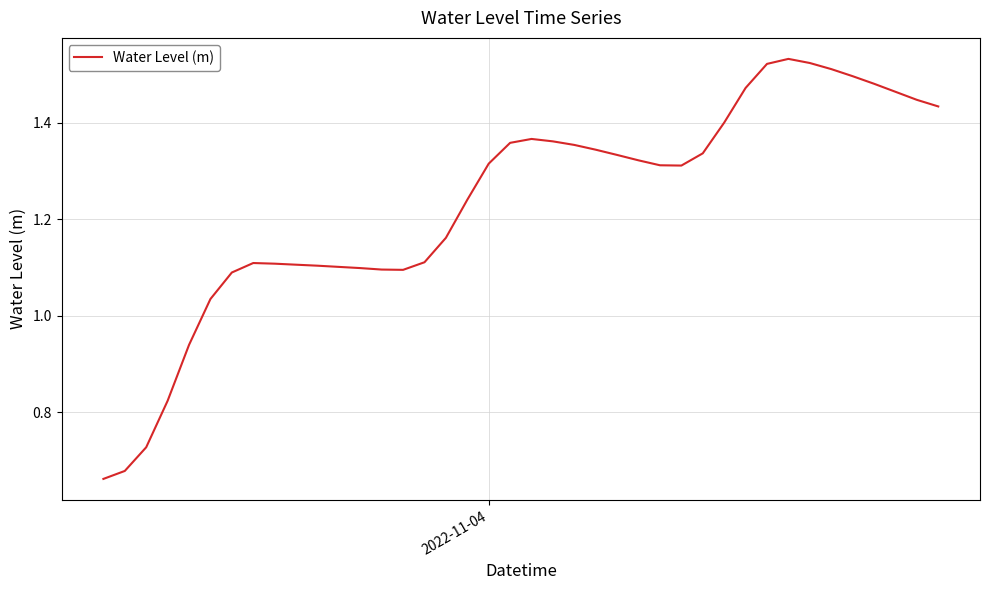

How many lines are shown in the chart?

1